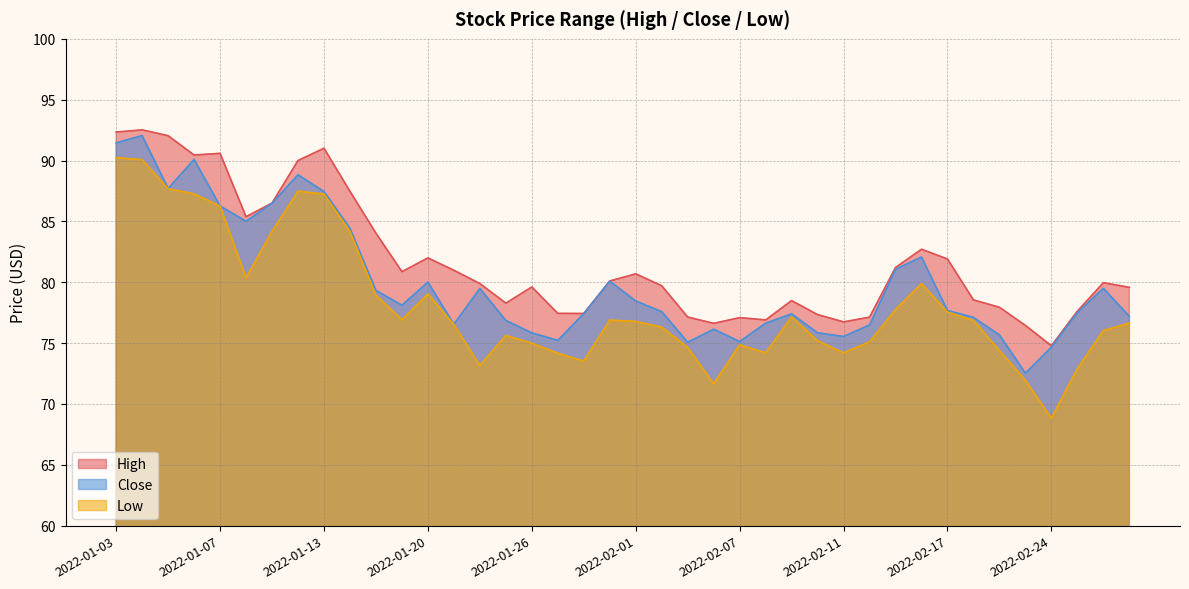

The Low series shows 80.4 at 2022-01-10. True or false?

True